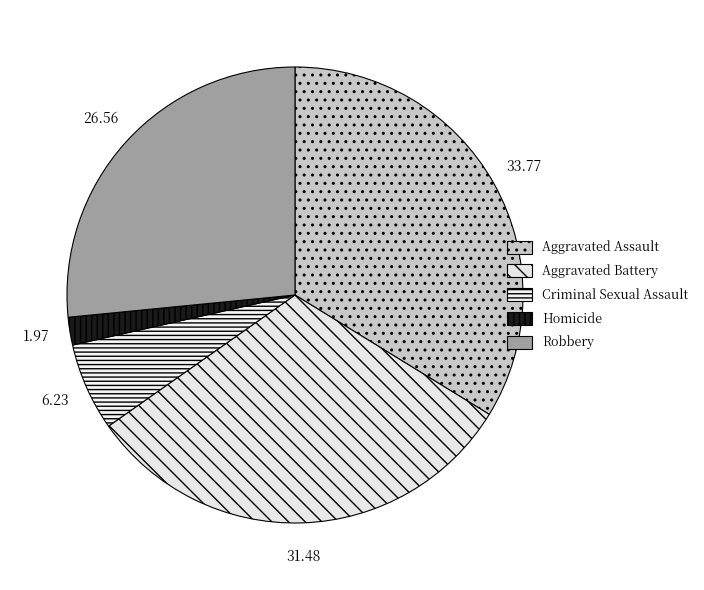

Do Criminal Sexual Assault and Robbery together represent more than half of the pie?

No